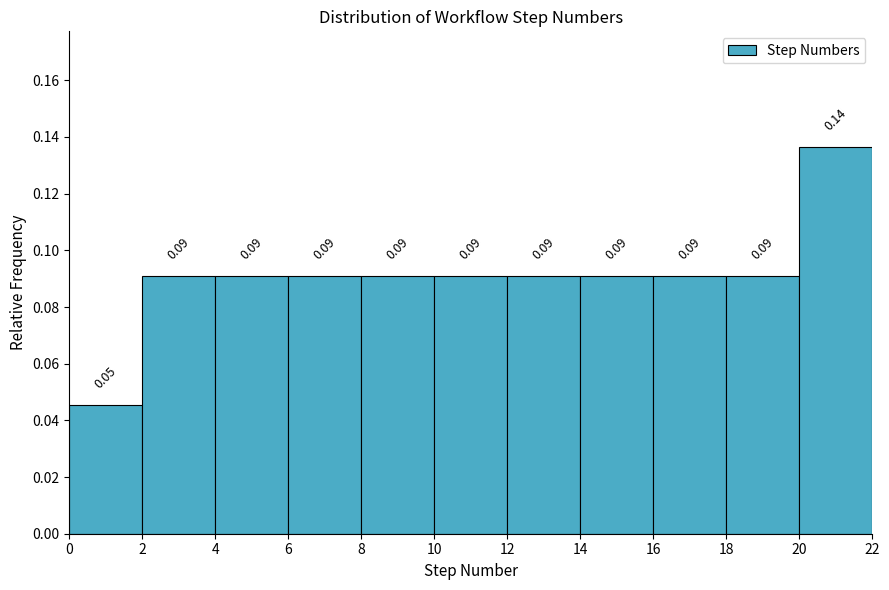

Which range on the x-axis has the tallest bar?

20 to 22